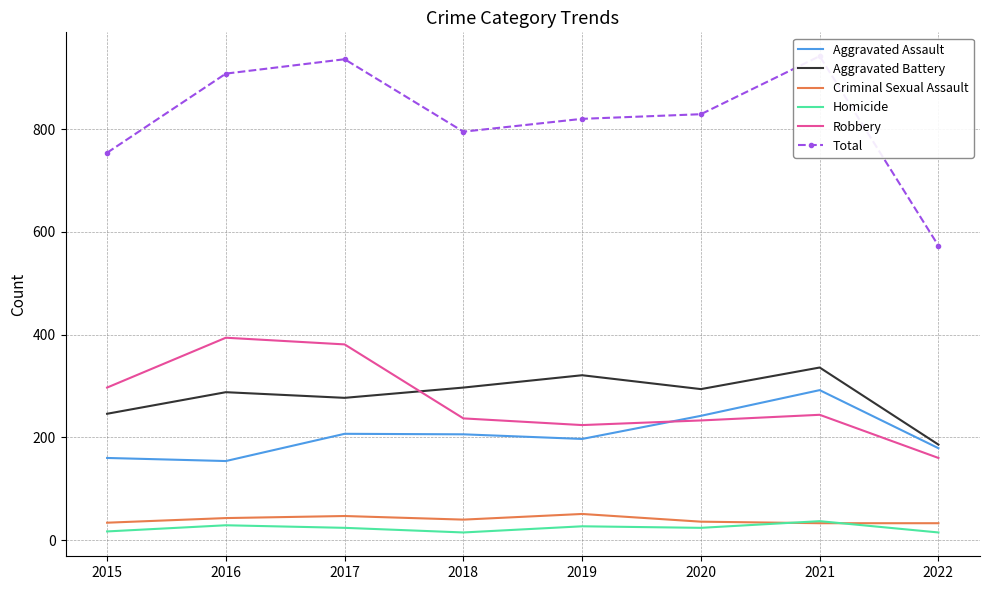

In Robbery, how many points are higher than both neighbors (excluding endpoints)?

2